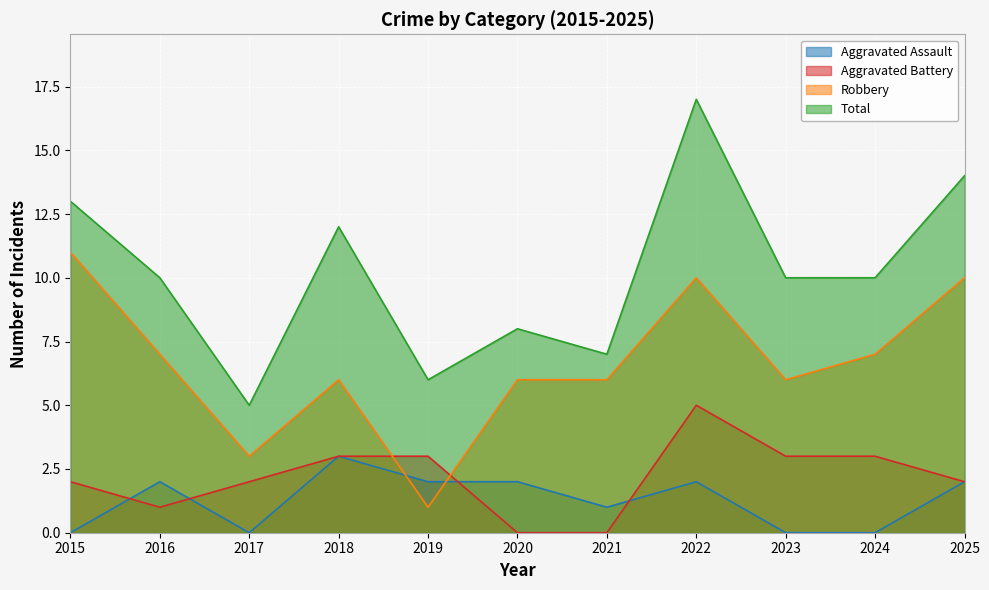

What is the value of the Total point at the 8th from the left?

17